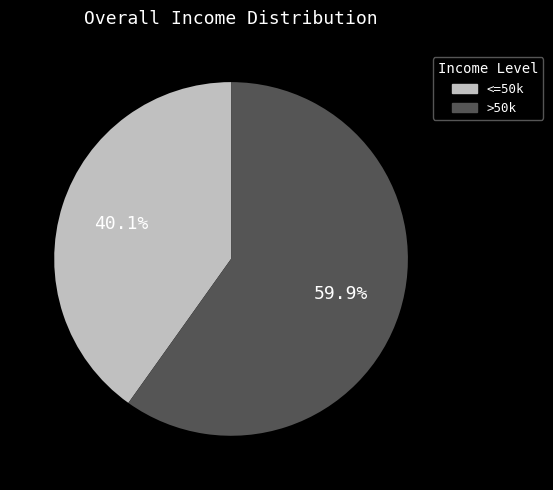

Count the number of slices in the pie.

2